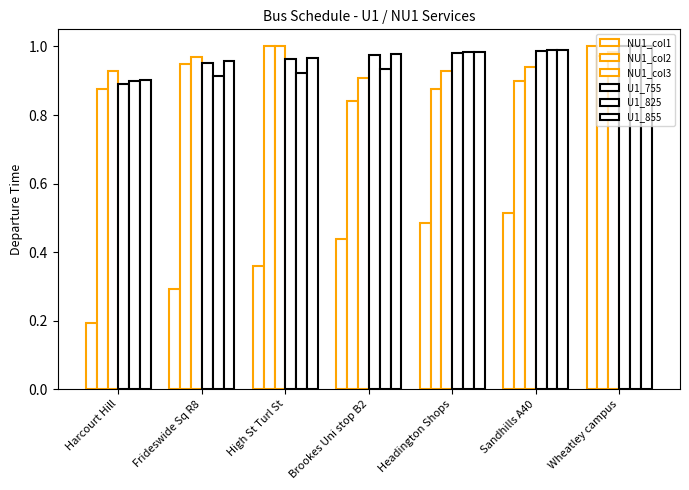

How many bars are there in total?

42